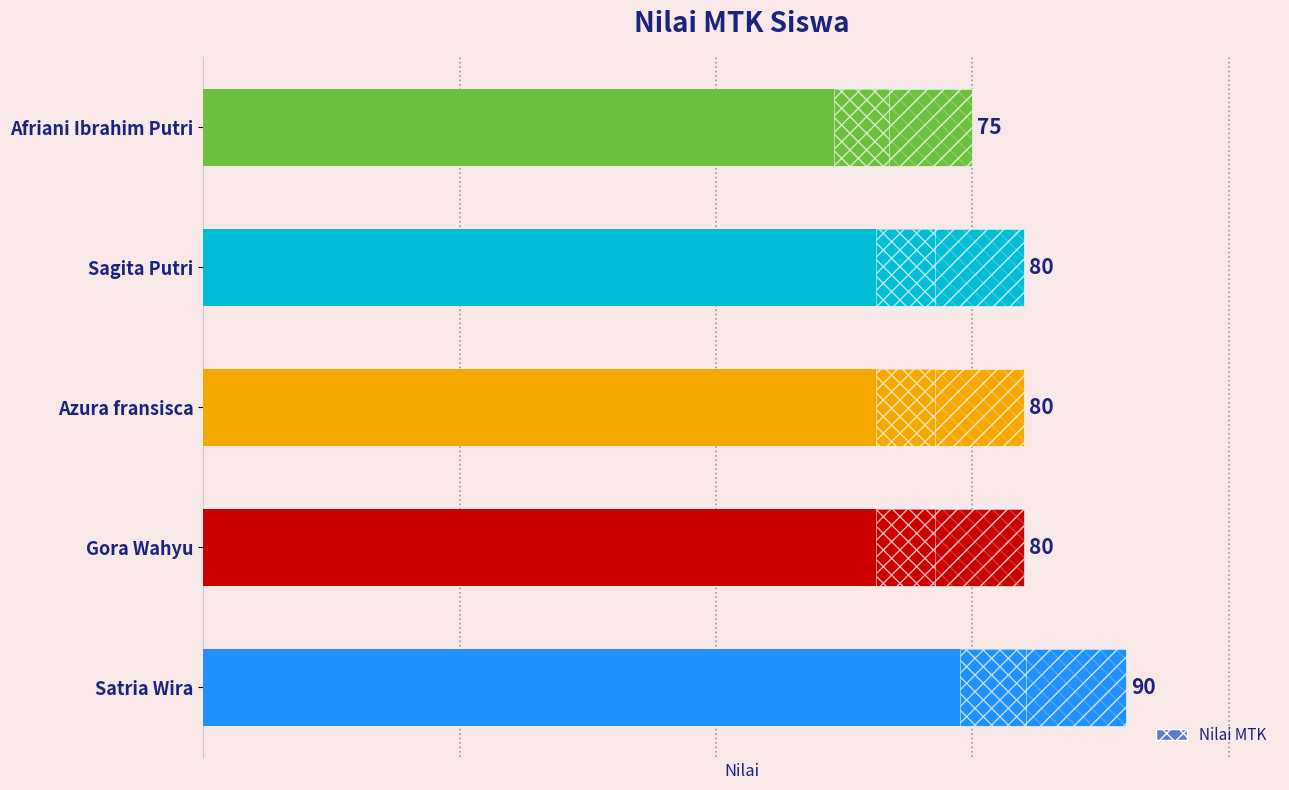

Is it true that the value at 2 is 47?

False